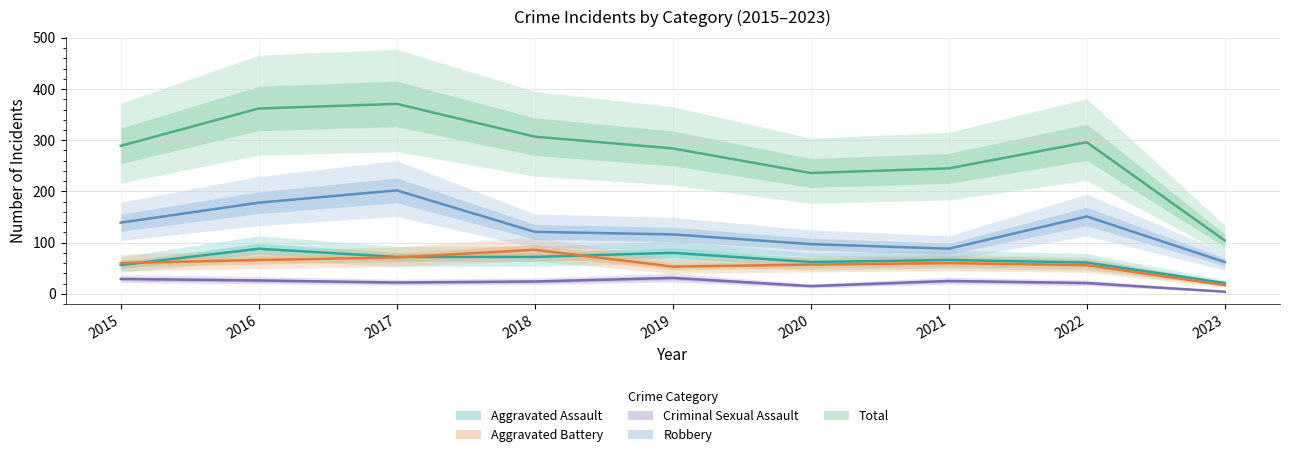

Reading right to left, list all the values displayed in this chart.

Aggravated Assault: 2023=21	2022=61	2021=66	2020=62	2019=80	2018=72	2017=72	2016=88	2015=56
Aggravated Battery: 2023=17	2022=56	2021=60	2020=57	2019=53	2018=86	2017=71	2016=66	2015=60
Criminal Sexual Assault: 2023=4	2022=21	2021=25	2020=15	2019=31	2018=24	2017=22	2016=26	2015=29
Robbery: 2023=62	2022=151	2021=88	2020=97	2019=116	2018=121	2017=202	2016=178	2015=139
Total: 2023=104	2022=296	2021=245	2020=236	2019=284	2018=307	2017=371	2016=362	2015=289